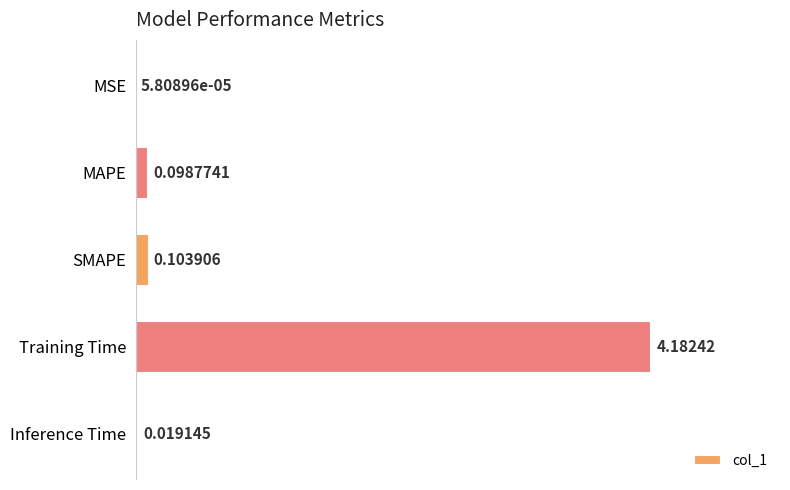

Where is the data nearest to the value 2?

SMAPE